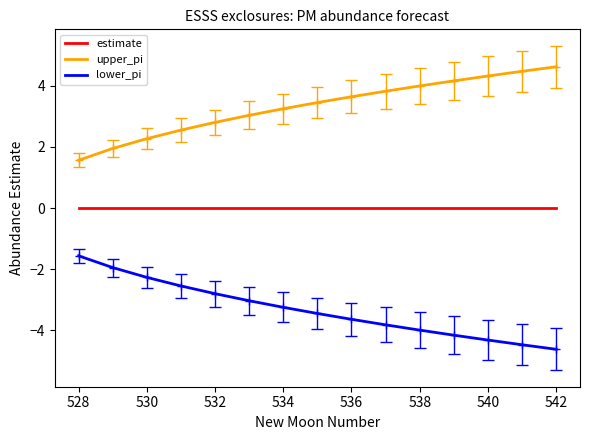

List the series in order of their peak value, highest first.

upper_pi, estimate, lower_pi